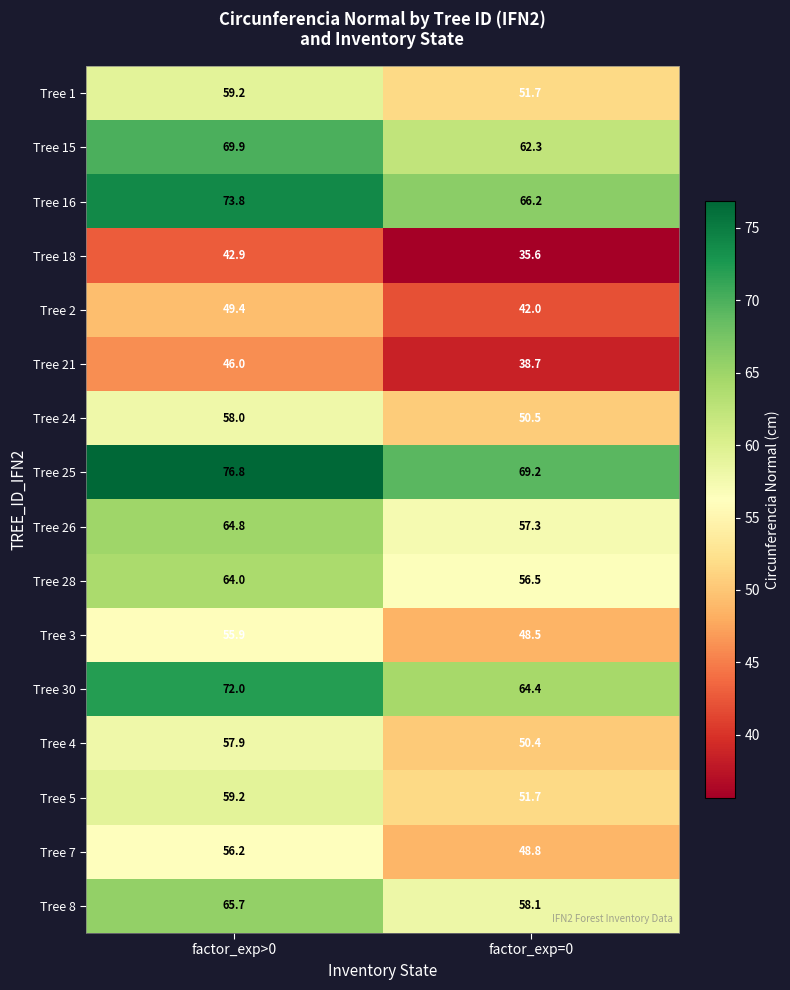

At which category is the sum across all series the highest?

factor_exp>0